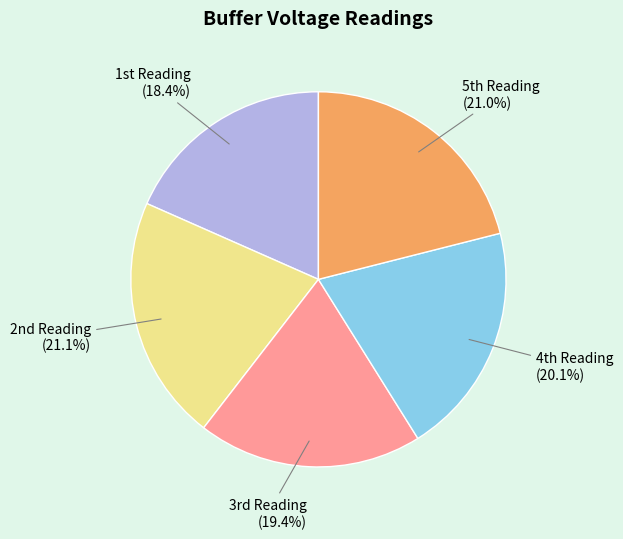

To the nearest percent, what is the difference between the largest and smallest slice percentages?

3%